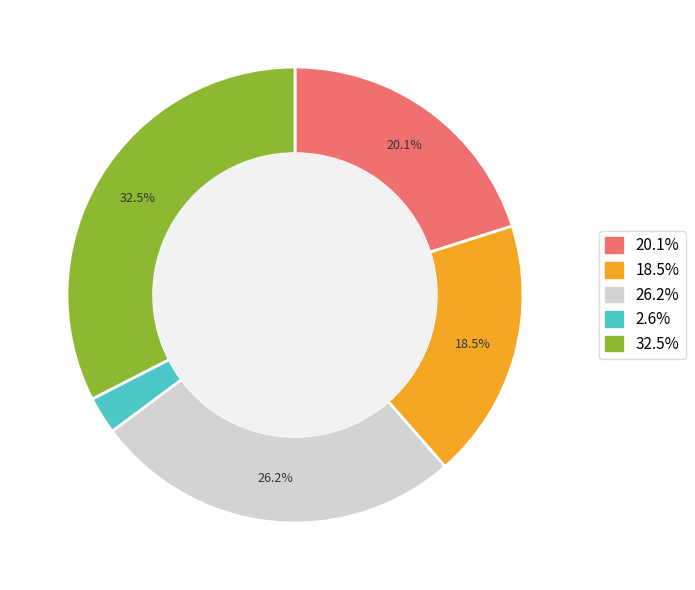

Between 32.5% and 26.2%, which is larger?

32.5%